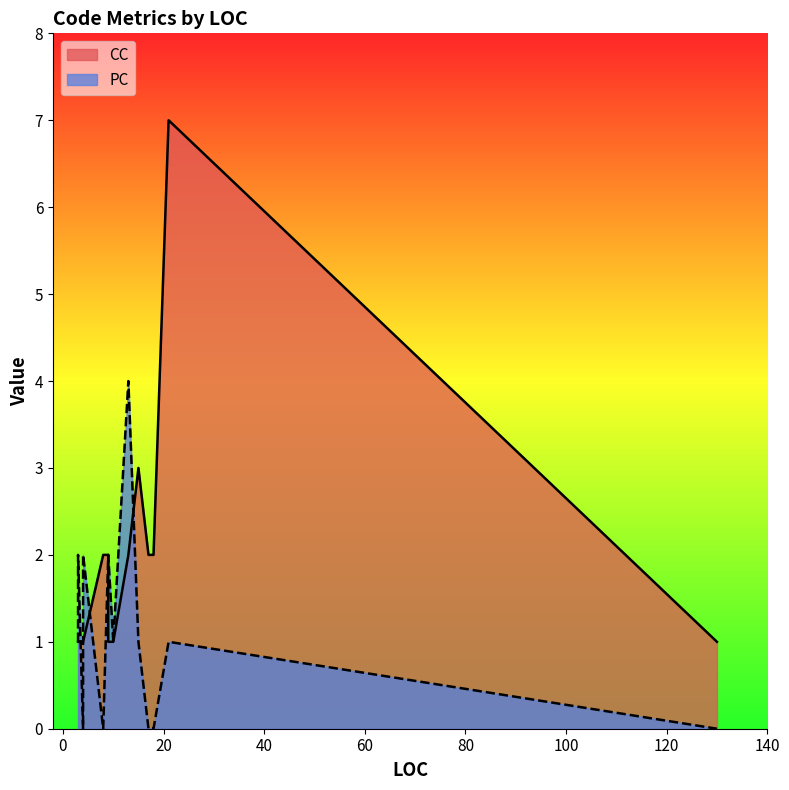

What is the value of the CC point at the 17th from the left?

1